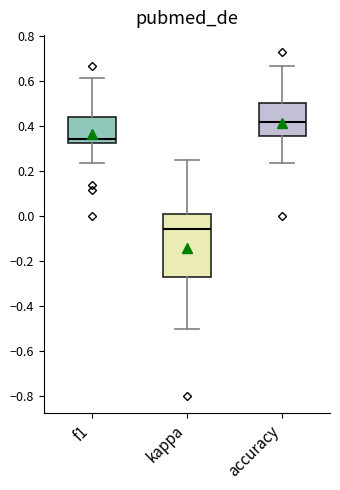

Which box has the highest median line?

accuracy